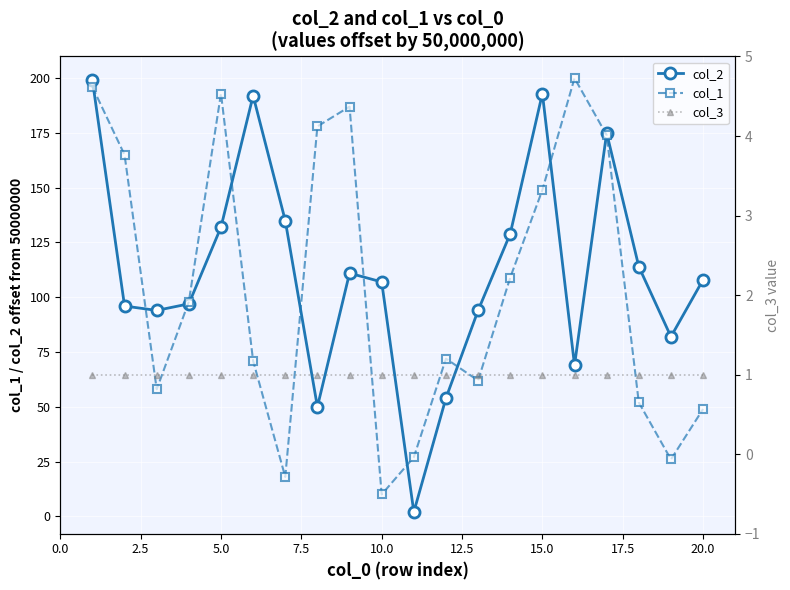

The value of col_2 at 10.0 is 22. True or false?

False